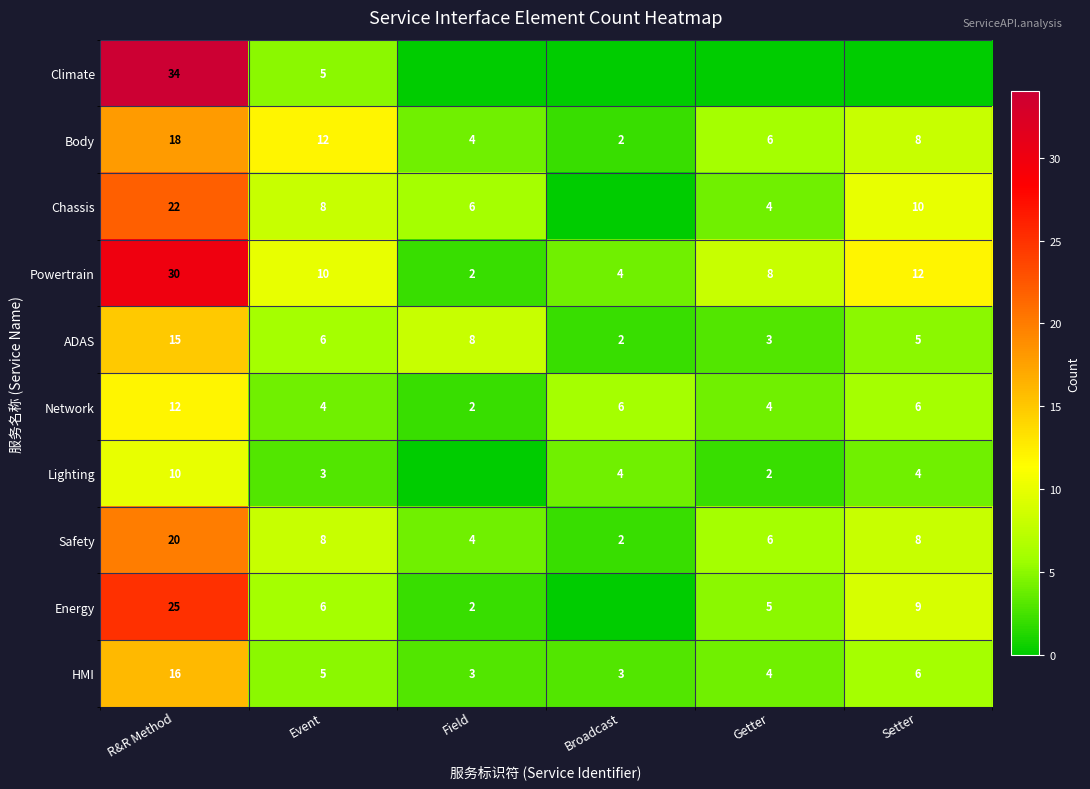

At which category is the sum across all series the highest?

R&R Method